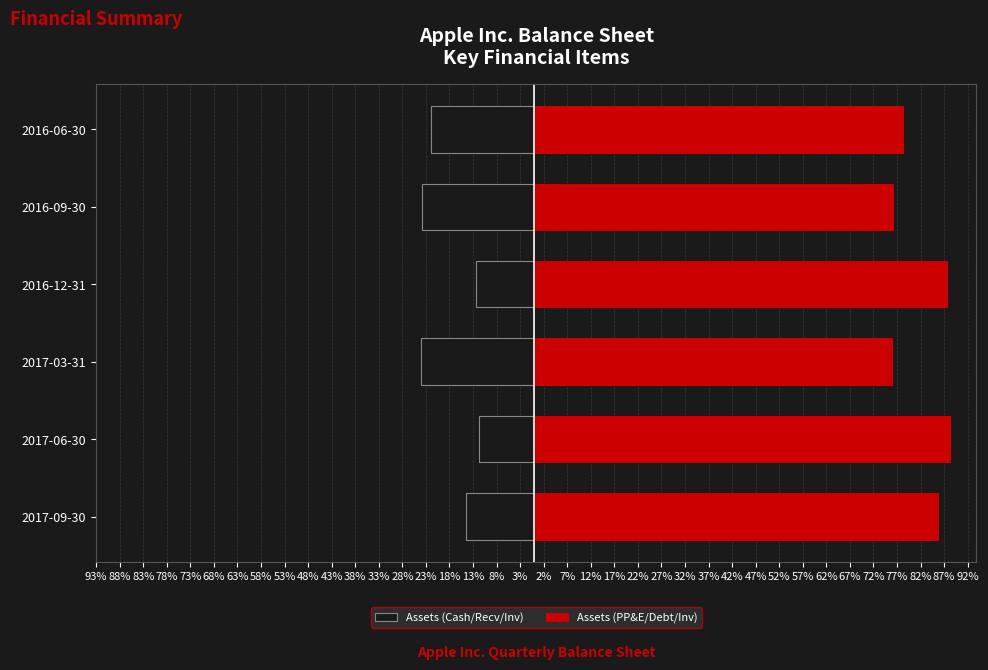

Which series has the widest spread of values?

Assets (PP&E/Debt/Inv)